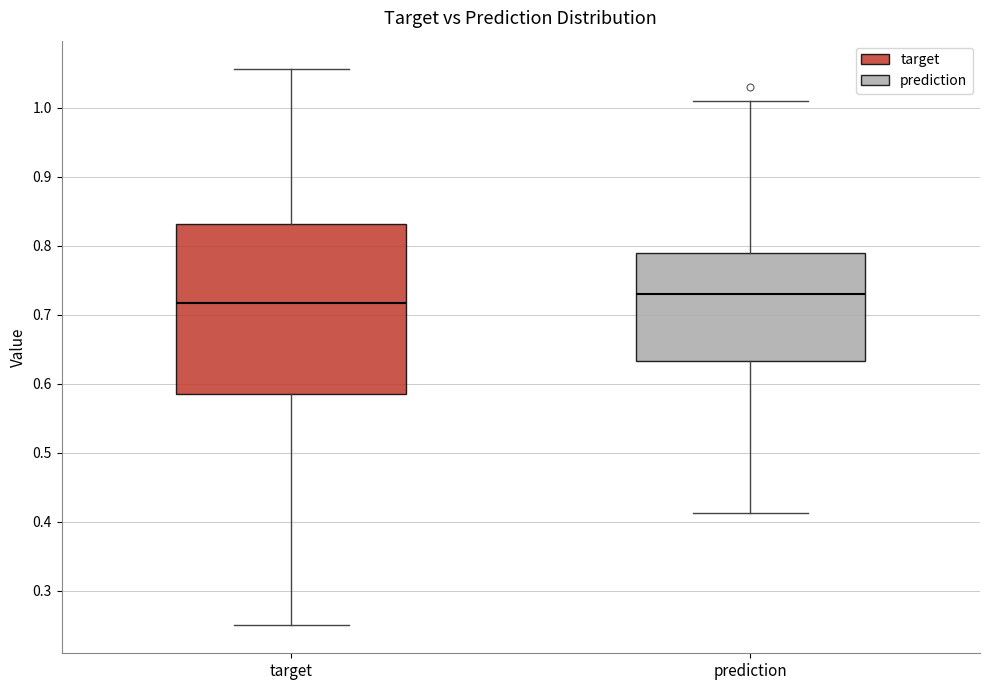

Where does the upper whisker of the box for target end on the y-axis? The values are not printed on the chart, so give them approximately, as read against the axis.

1.06